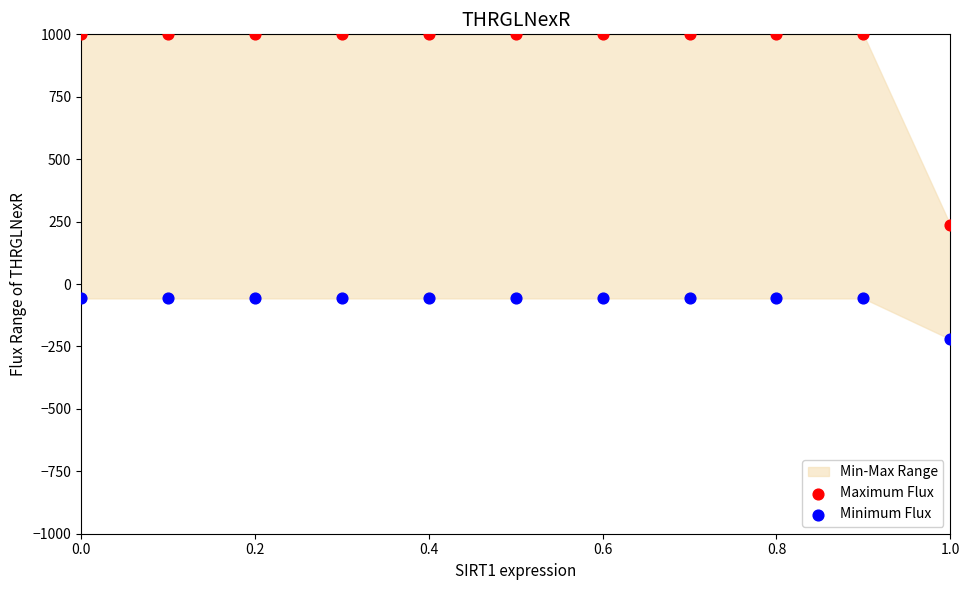

Across all data points, what is the range of Y values (max minus min)?

1220.9